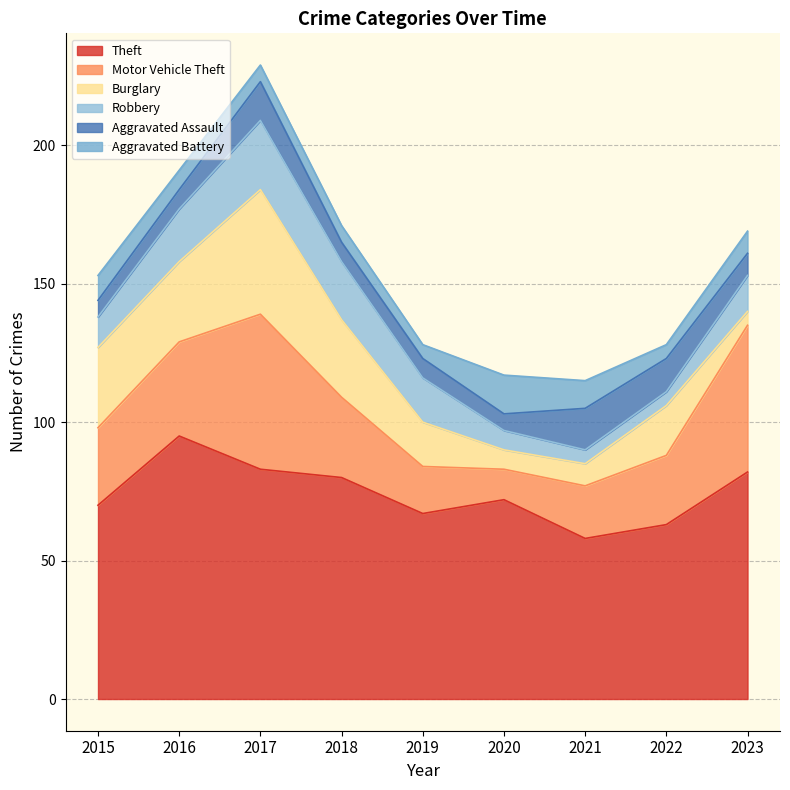

True or false: Aggravated Assault has more than 2 interior local peaks.

False